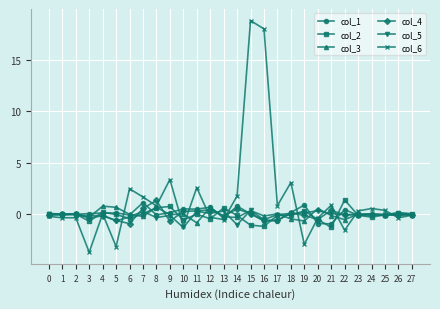

True or false: col_3 has more than 0 points higher than both neighbors.

True